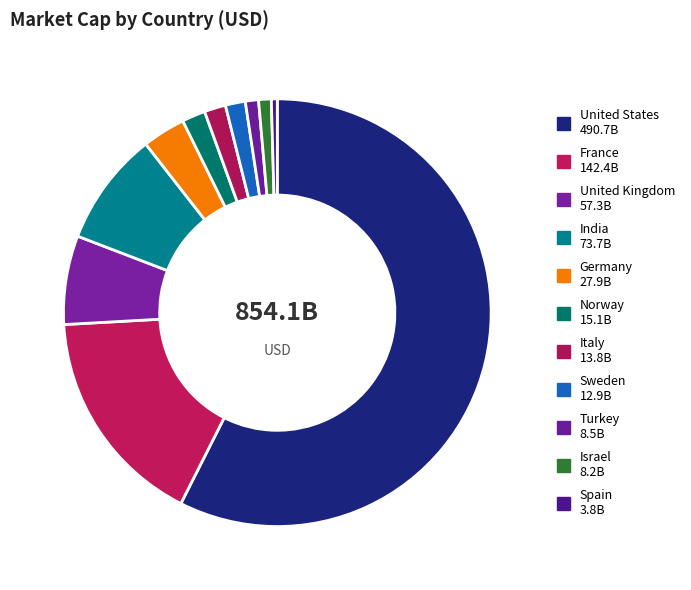

To the nearest percent, what is the difference between the largest and smallest slice percentages?

57%